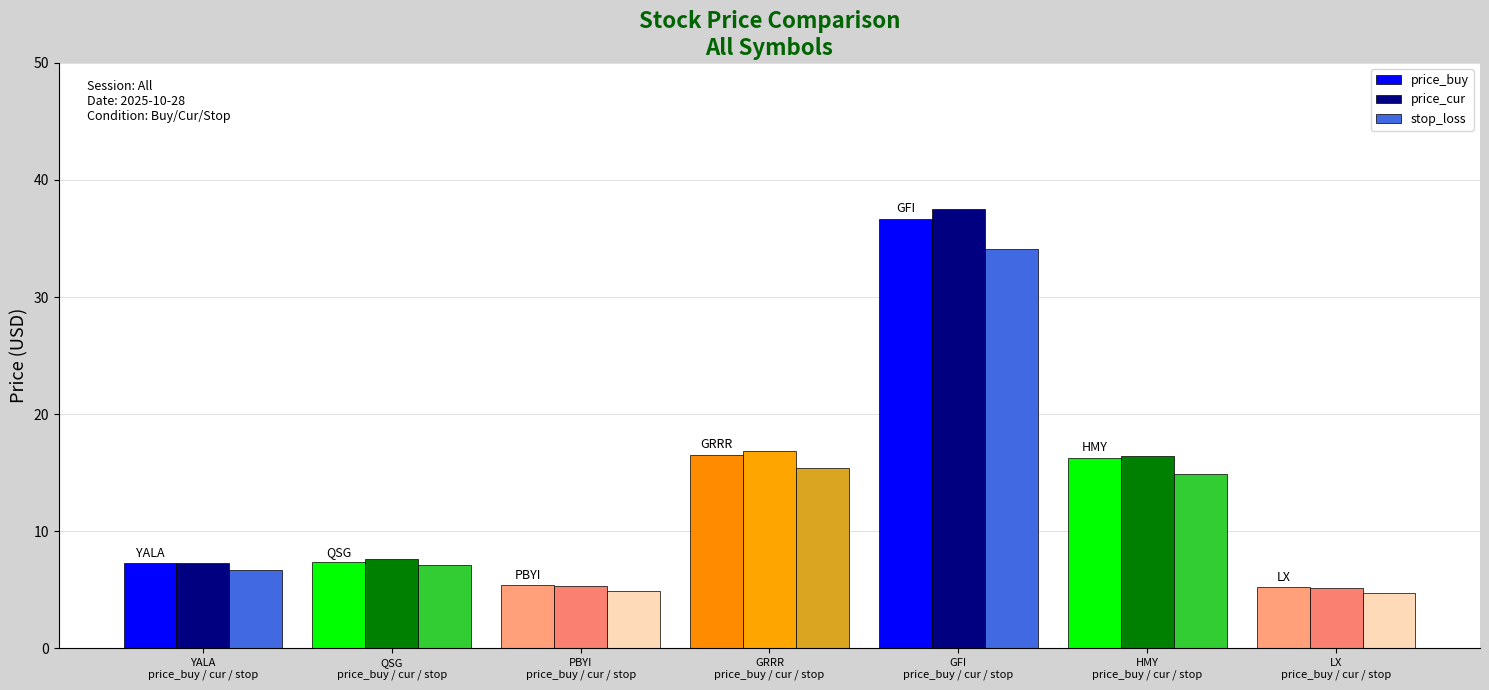

At which label is stop_loss closest to 19?

GRRR
price_buy / cur / stop